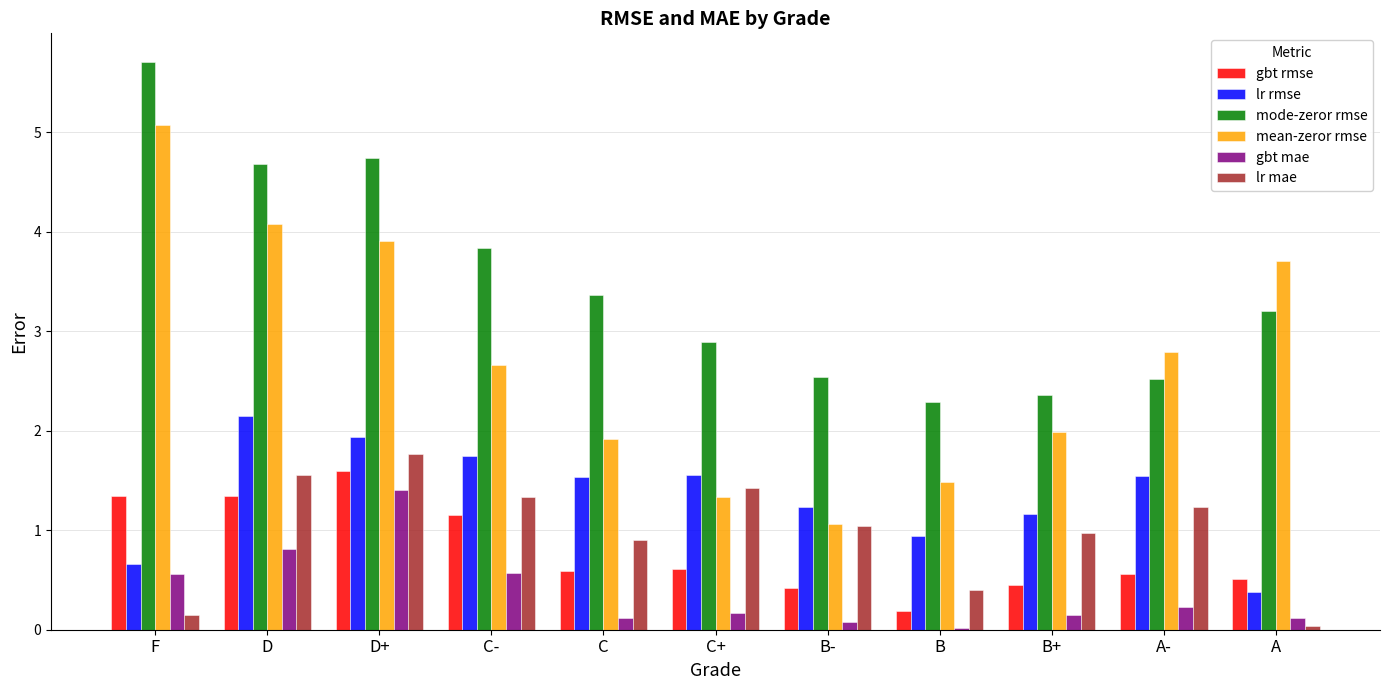

The mode-zeror rmse series shows 2.5 at B-. True or false?

True